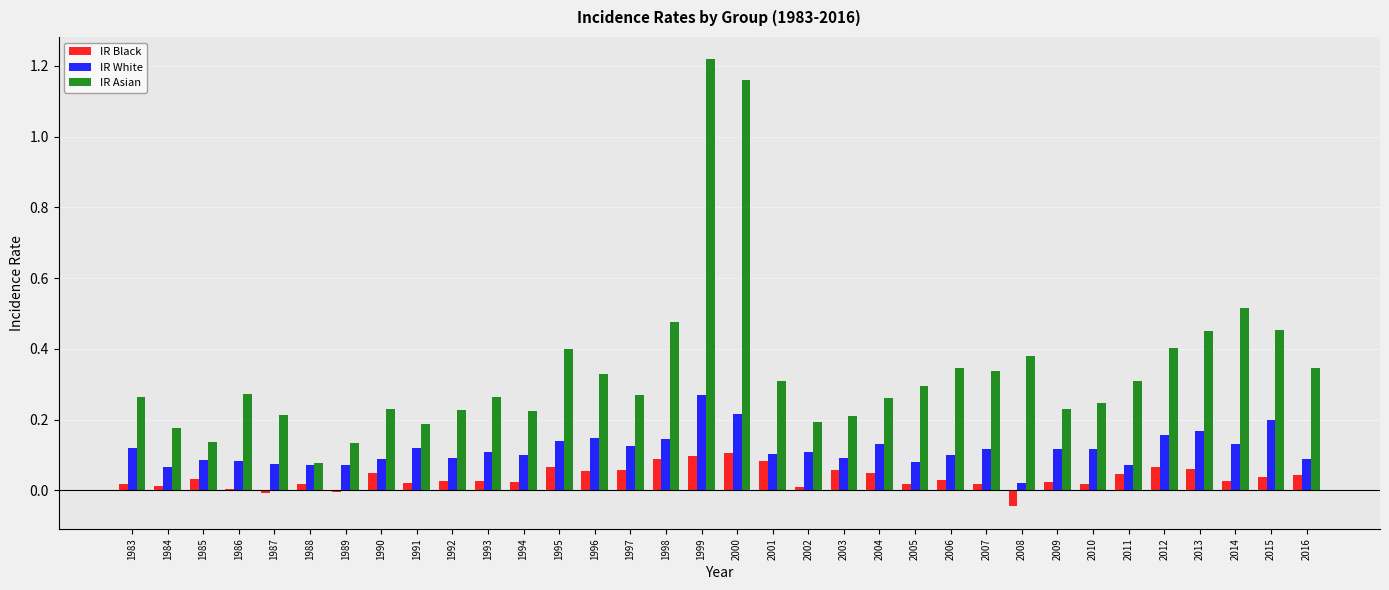

Is the value of IR Asian at 2016 greater than the value of IR Black at 1993?

Yes